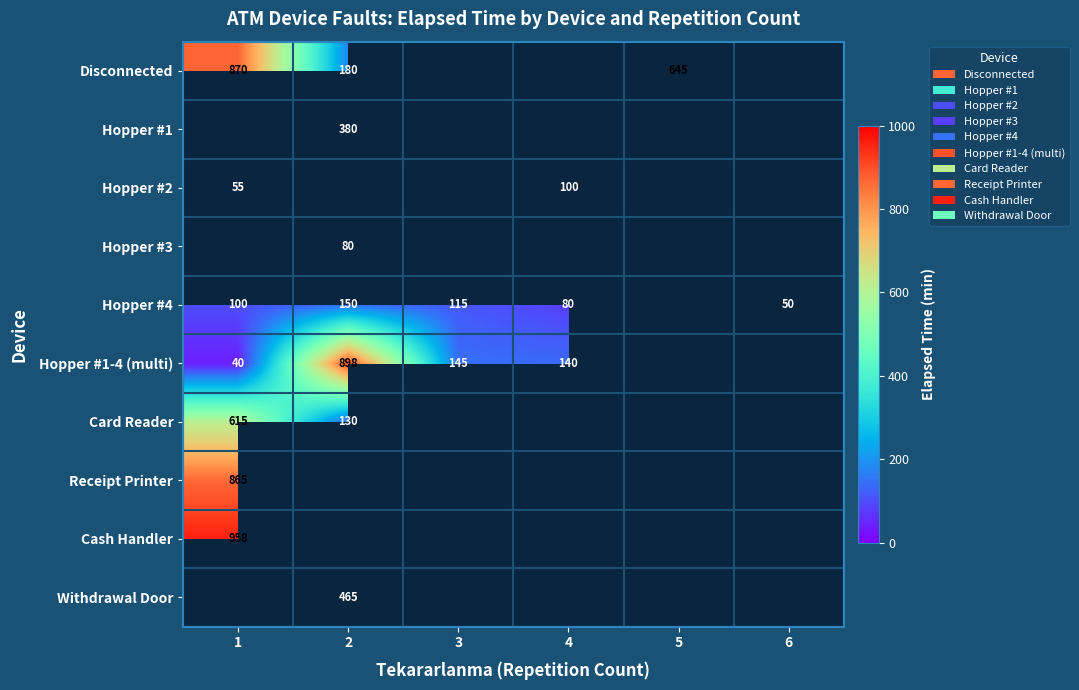

True or false: Receipt Printer has a value of 865 at 1.

True